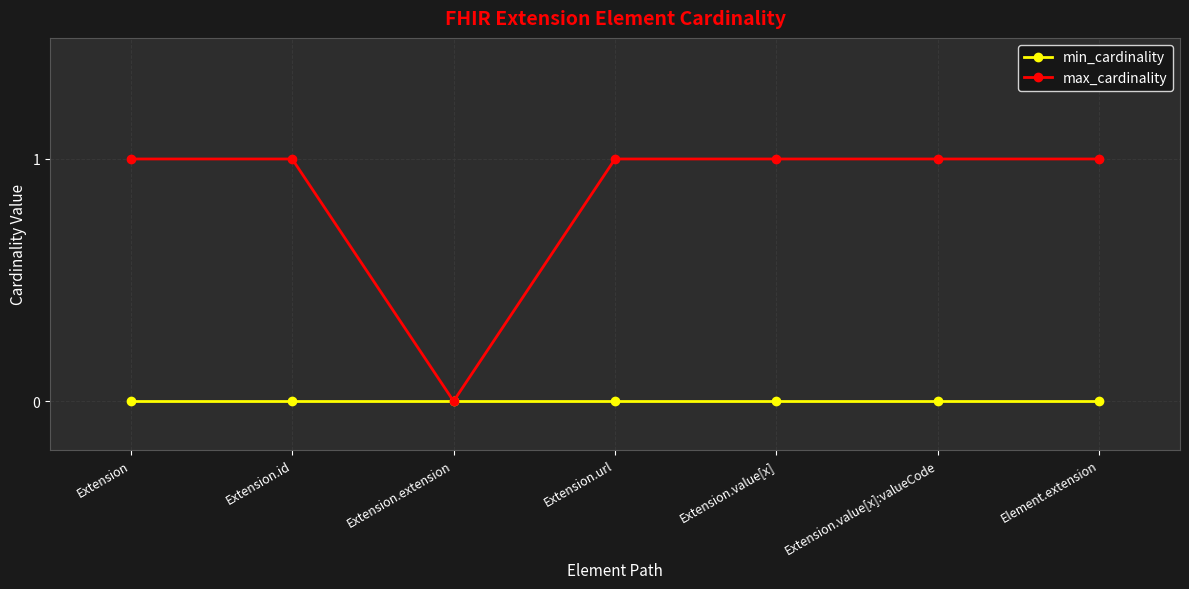

What is the spread (max minus min) of values at Extension.value[x]:valueCode?

1